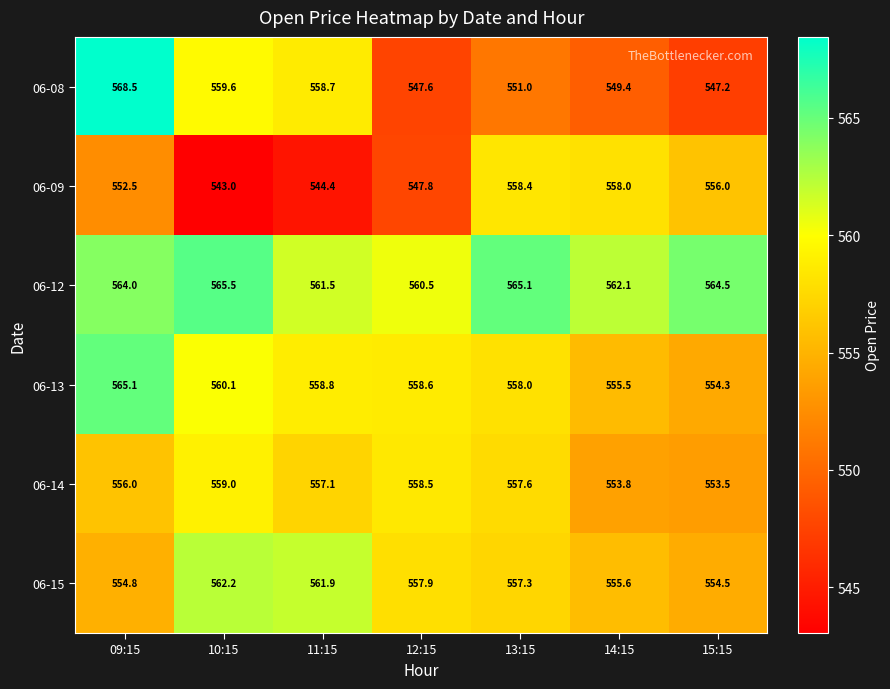

Count the number of data series in this chart.

6